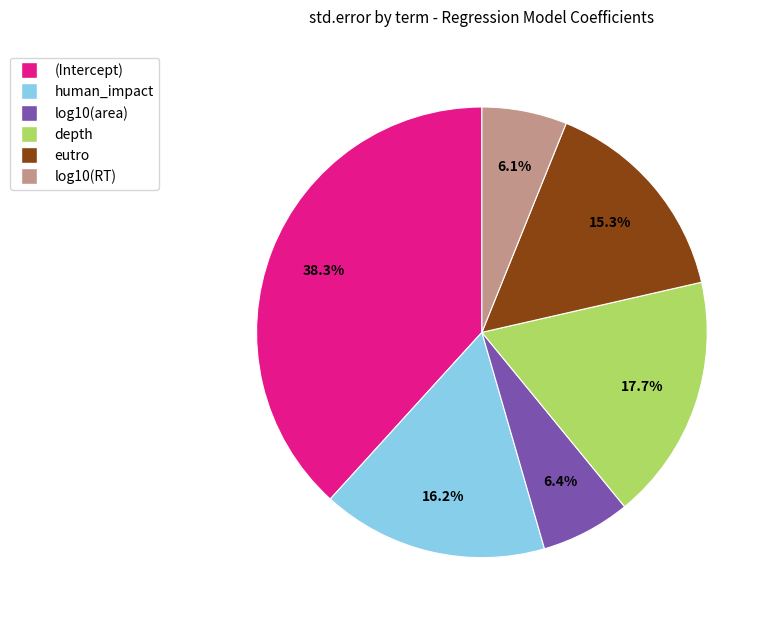

What is the largest slice in the pie chart?

(Intercept)